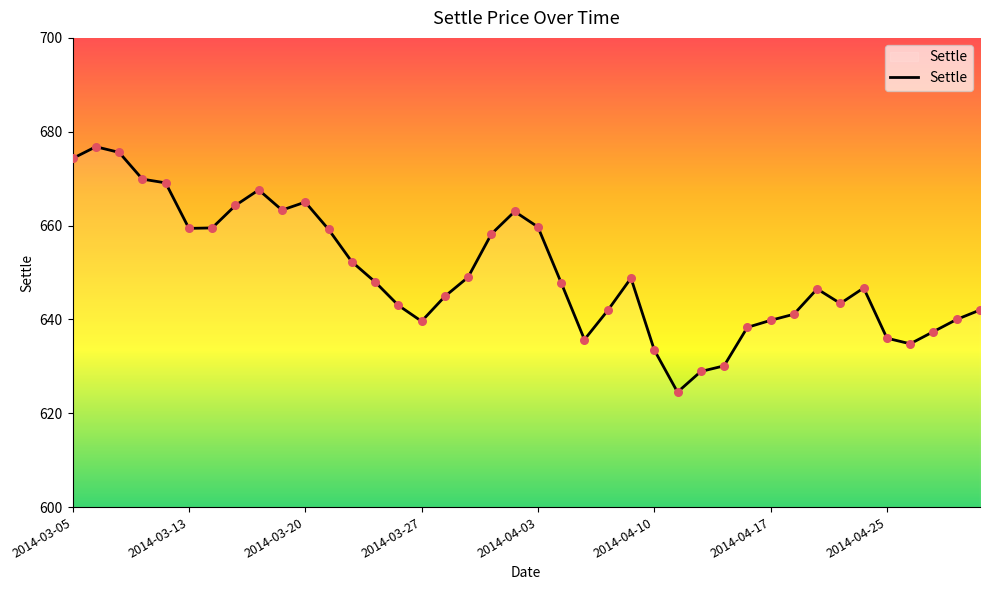

What is the greatest value displayed?

676.8